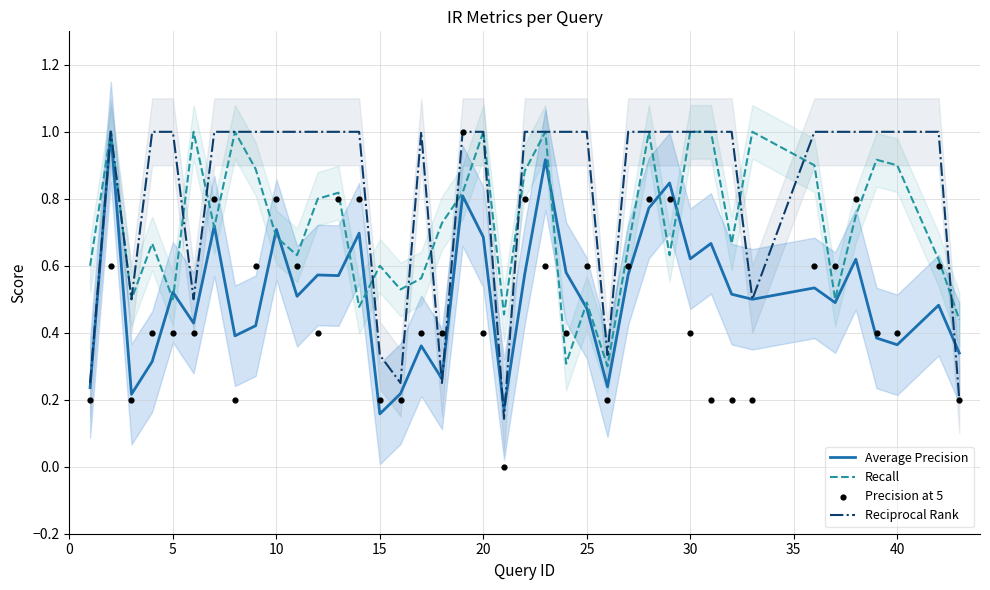

What are all the series names shown in the legend?

Average Precision, Recall, Reciprocal Rank, Precision at 5